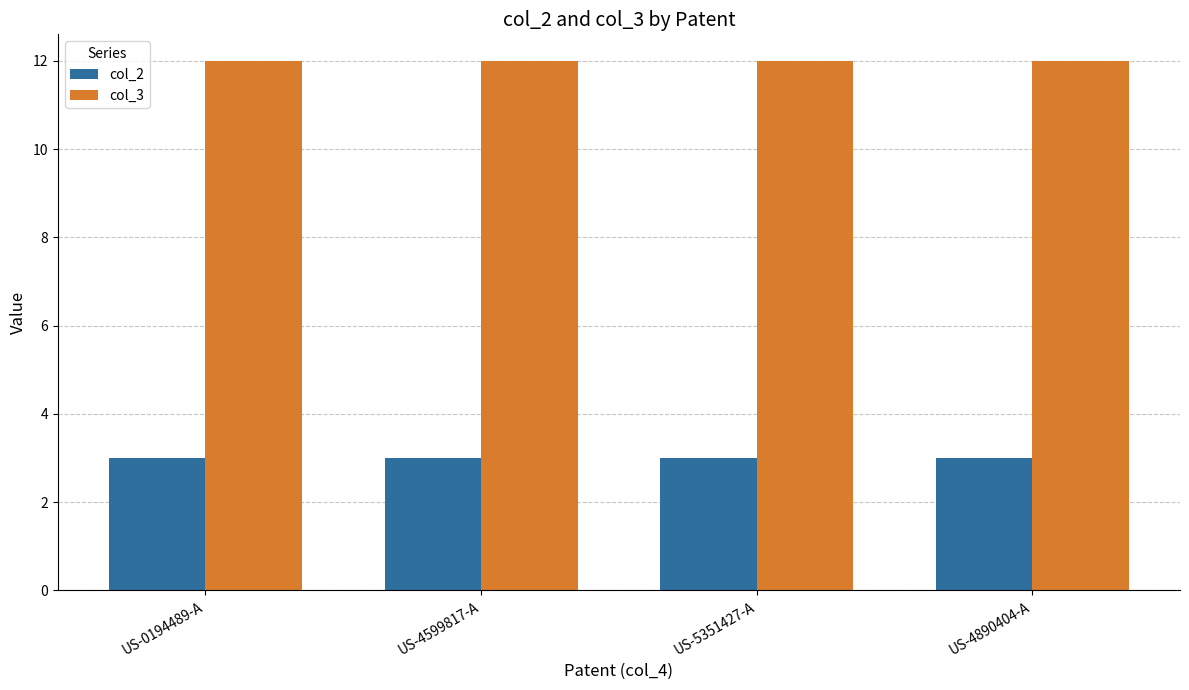

At how many categories does at least one series exceed 11?

4